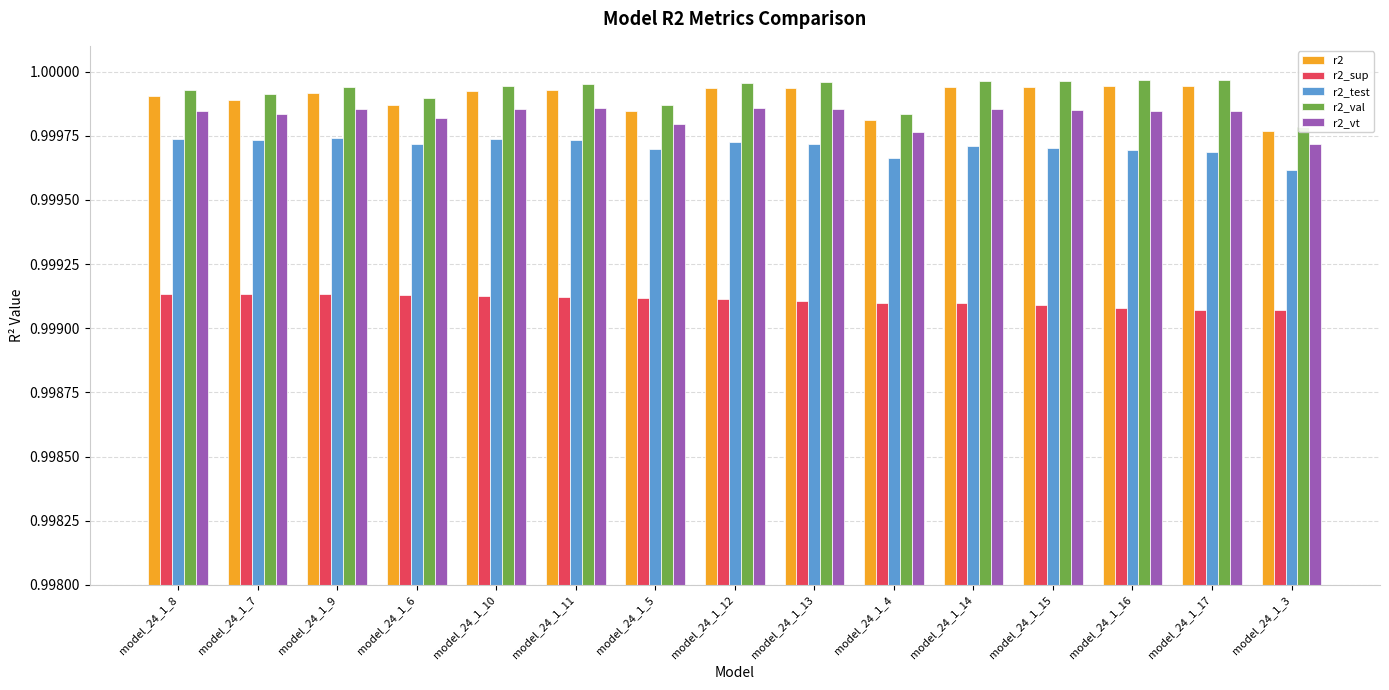

How many groups of bars are there?

15